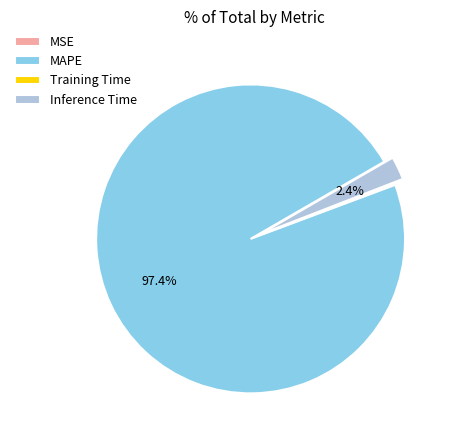

What is the majority slice?

MAPE